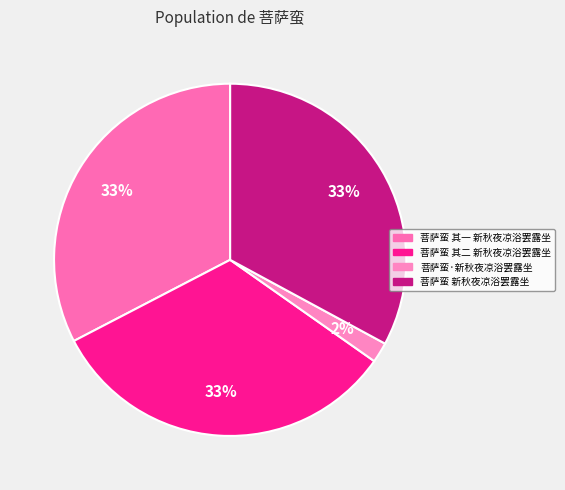

To the nearest percent, what is the average slice percentage?

25%